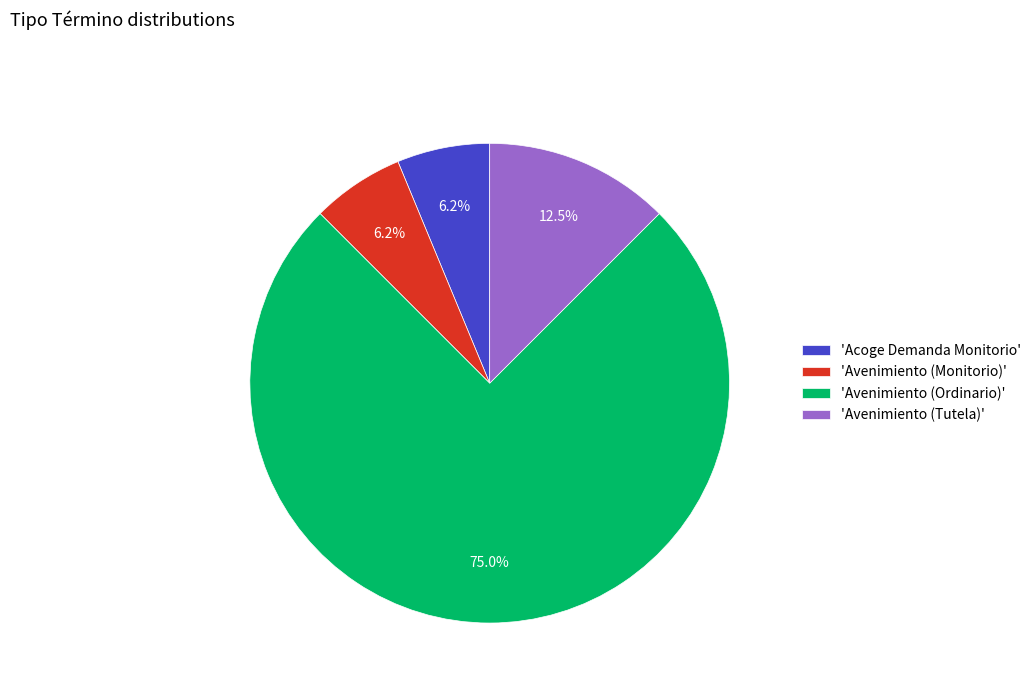

Combined, do 'Avenimiento (Monitorio)' and 'Avenimiento (Tutela)' account for over 50%?

No